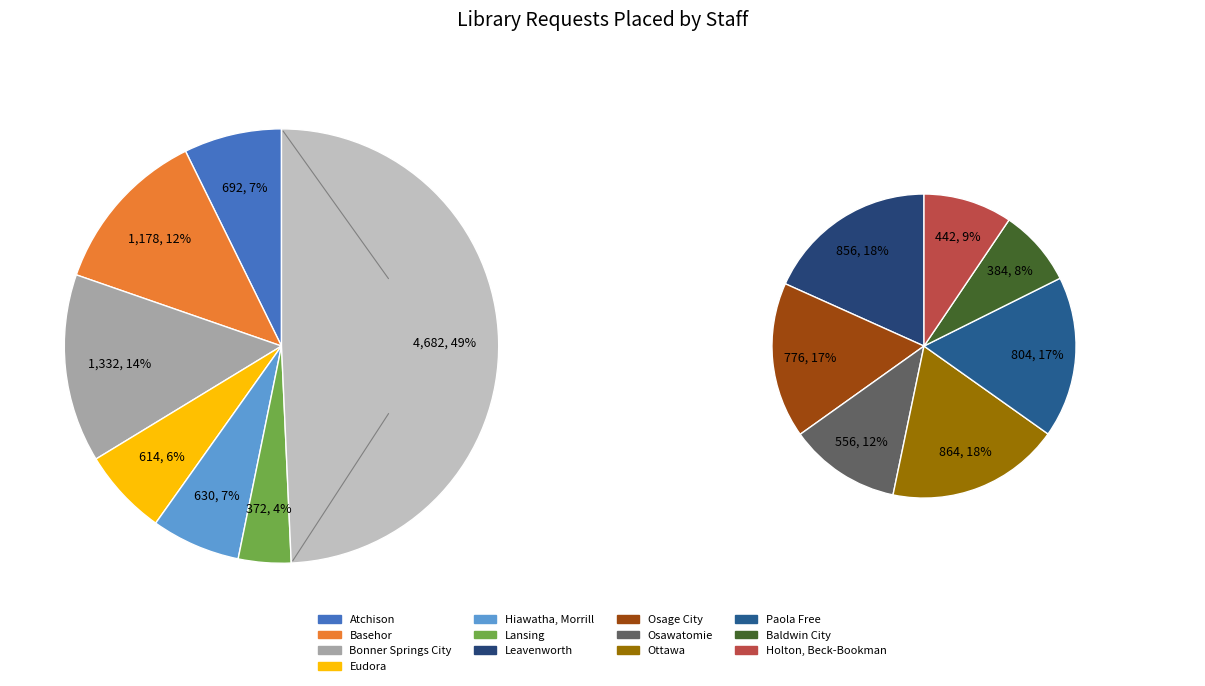

What is the smallest slice in the pie chart?

Lansing Community Library